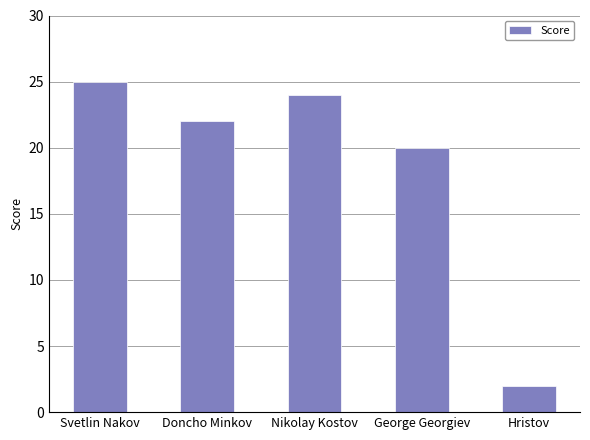

Reading left to right, extract all data points from this chart.

25	22	24	20	2